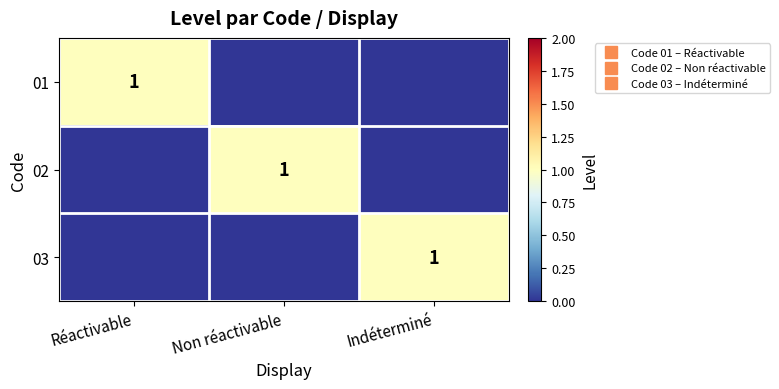

Count the number of categories in the chart.

3